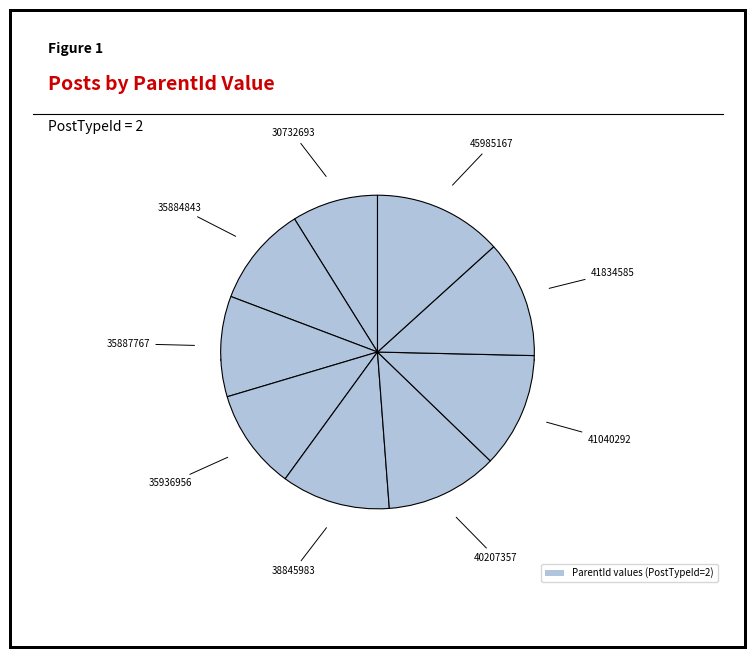

To the nearest percent, what is the average slice percentage?

11%